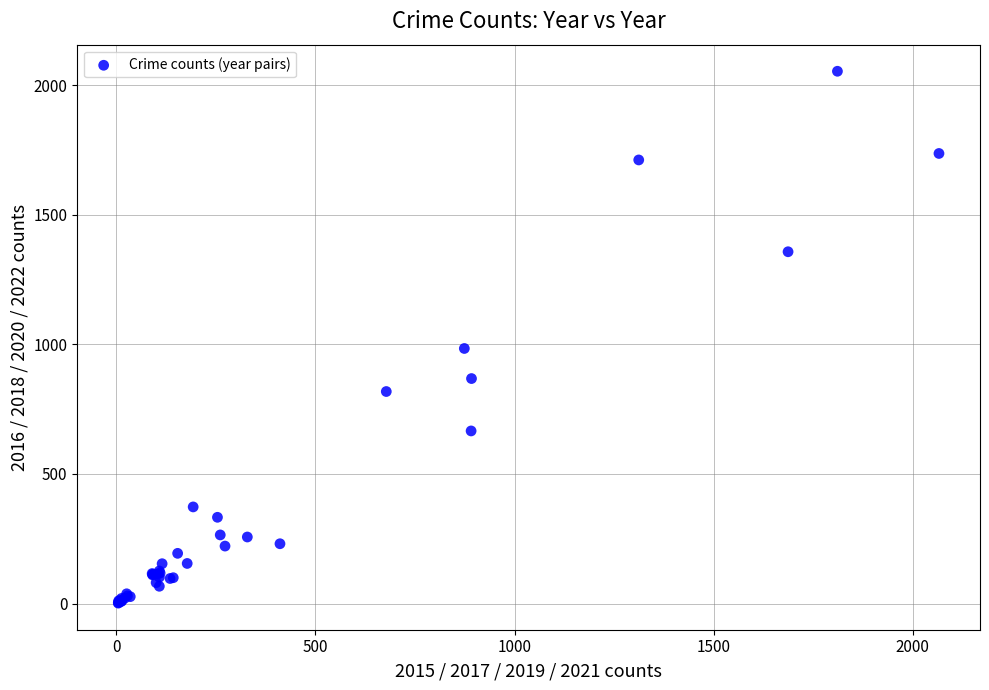

What Y value in the scatter plot is closest to 1027?

984